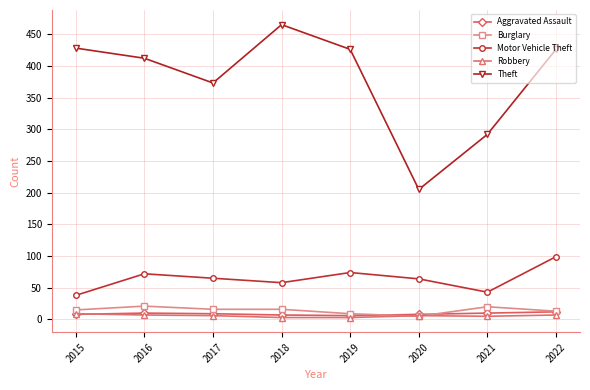

Which series has the largest total across all categories?

Theft